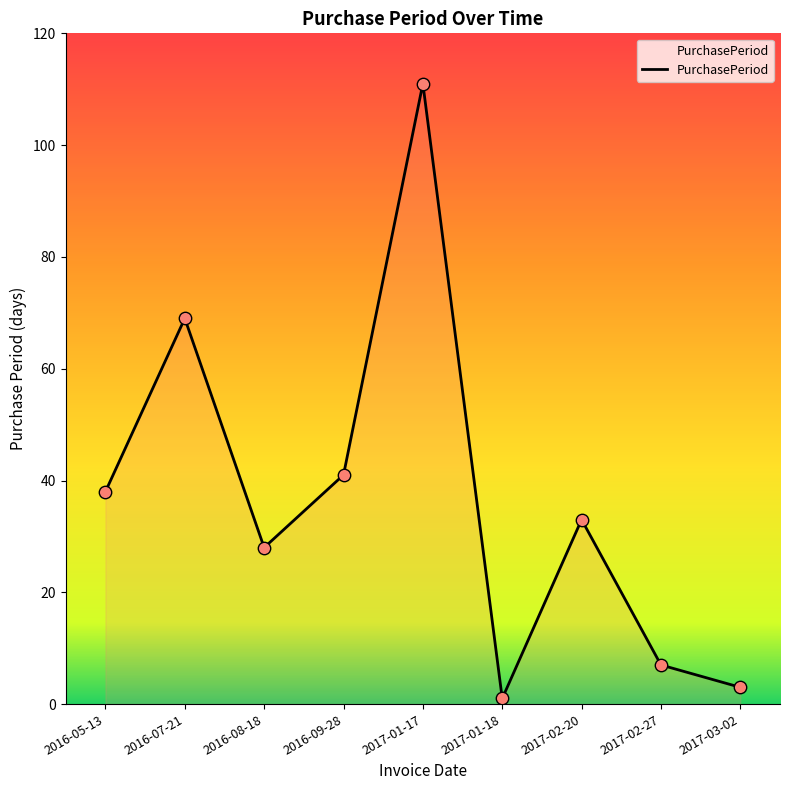

What is the ratio of the value at 2017-01-17 to the value at 2016-05-13?

2.9